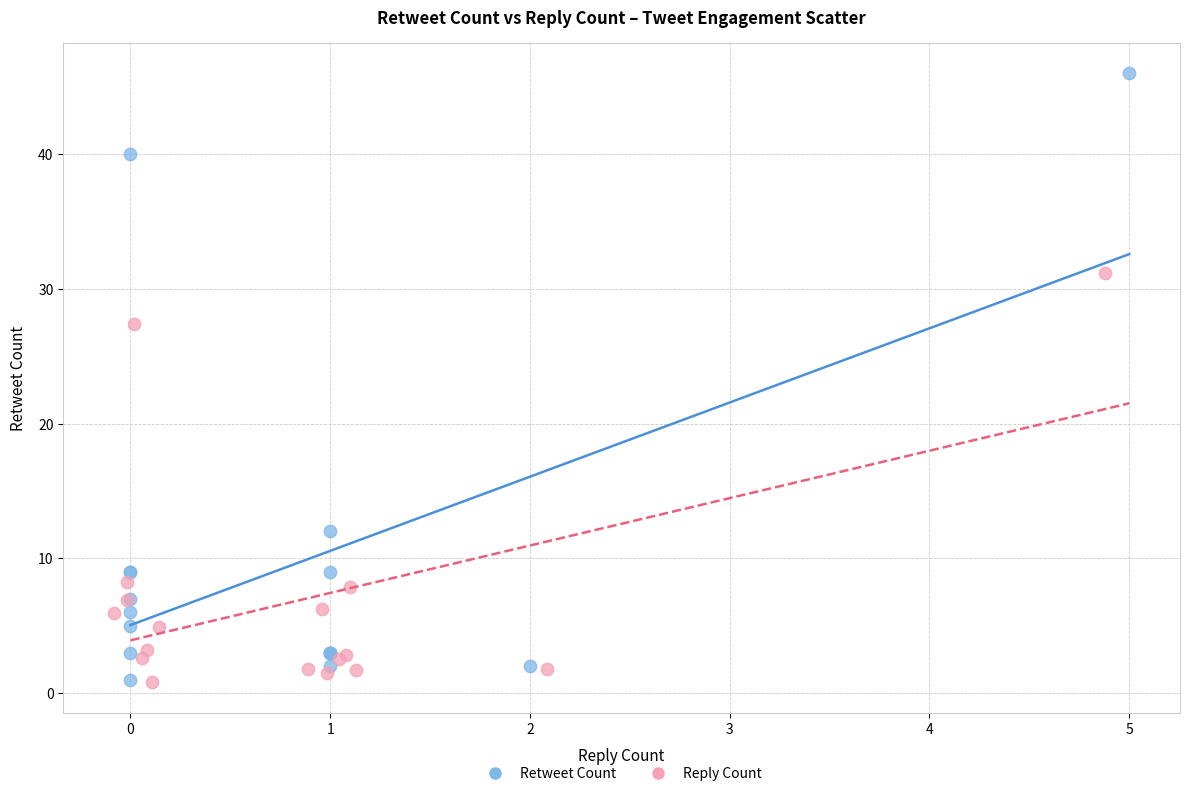

Which series contains the highest Y value?

Retweet Count